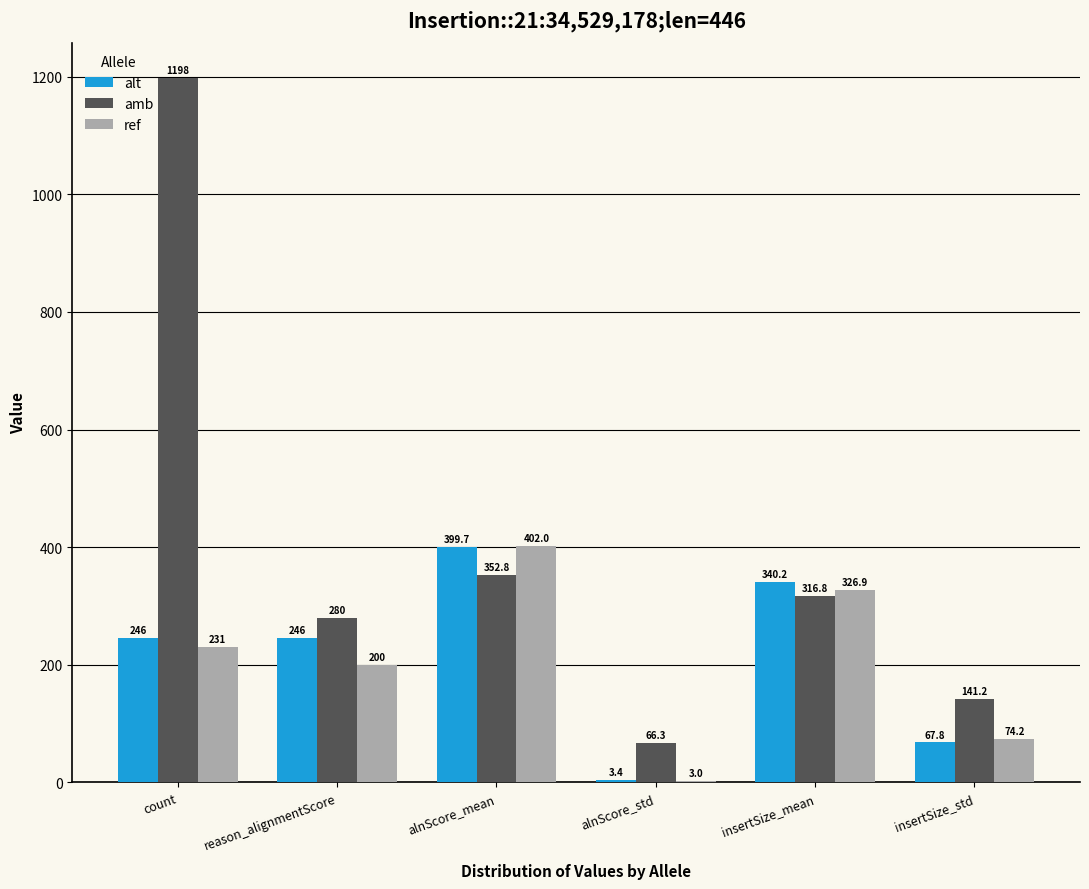

Reading left to right, transcribe all the data shown in this chart.

alt: count=246.0	reason_alignmentScore=246.0	alnScore_mean=399.7	alnScore_std=3.4	insertSize_mean=340.2	insertSize_std=67.8
amb: count=1198.0	reason_alignmentScore=280.0	alnScore_mean=352.8	alnScore_std=66.3	insertSize_mean=316.8	insertSize_std=141.2
ref: count=231.0	reason_alignmentScore=200.0	alnScore_mean=402.0	alnScore_std=3.0	insertSize_mean=326.9	insertSize_std=74.2